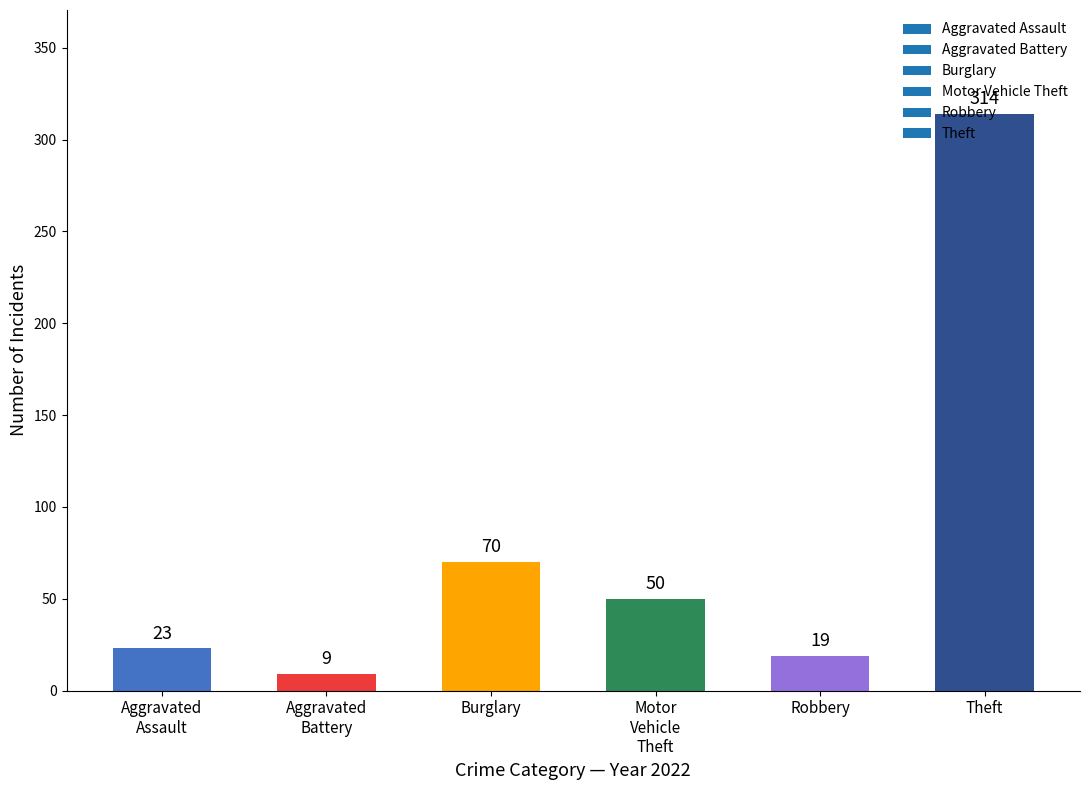

What is the smallest value displayed?

9